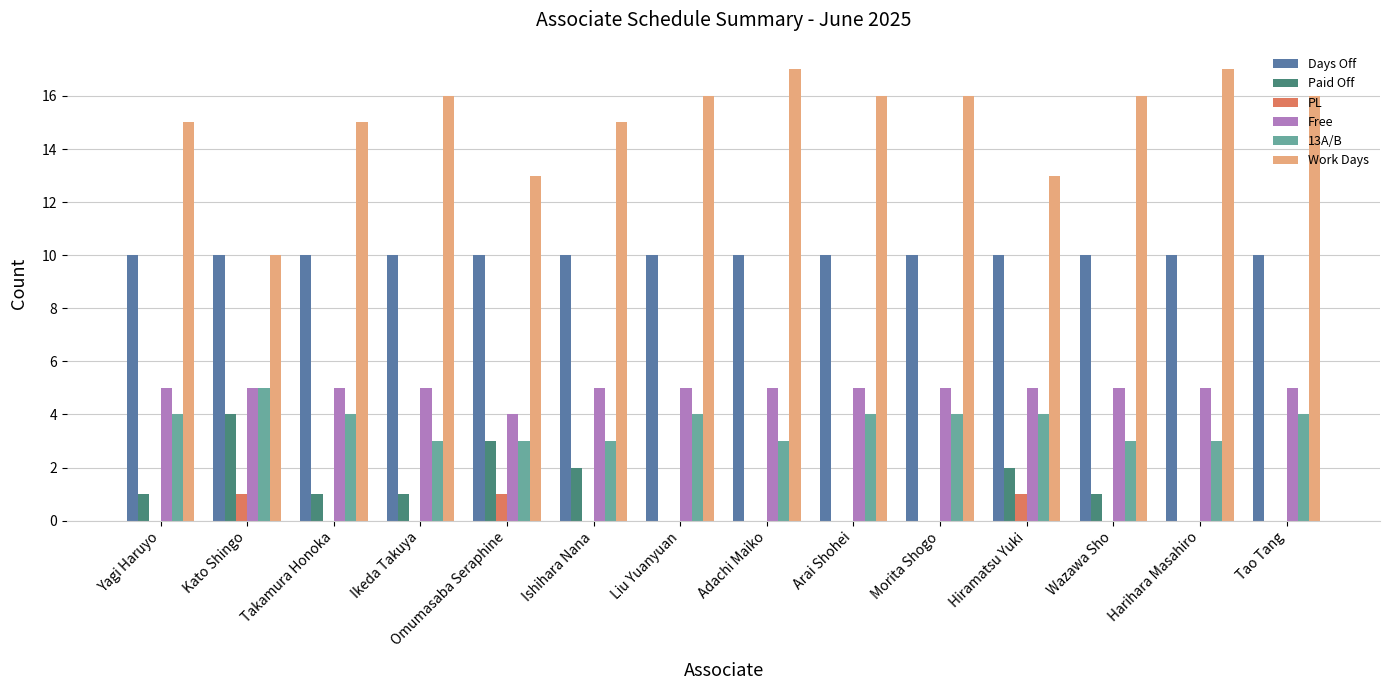

What is the greatest value displayed?

17